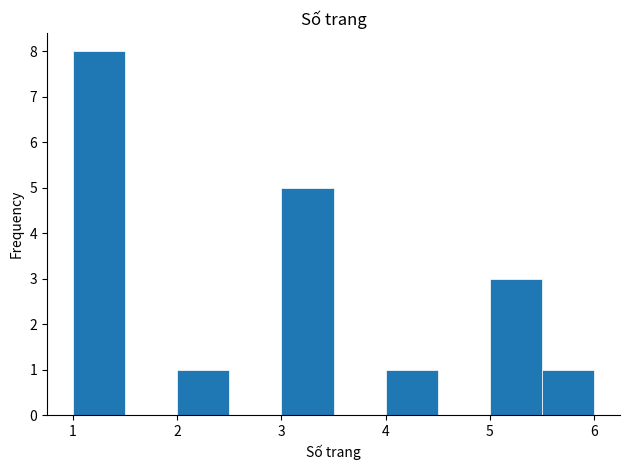

Reading left to right, list every bar in this chart as the range it spans on the x-axis followed by its height. The values are not printed on the chart, so give them approximately, as read against the axis.

1.0 to 1.5: 8
1.5 to 2.0: 0
2.0 to 2.5: 1
2.5 to 3.0: 0
3.0 to 3.5: 5
3.5 to 4.0: 0
4.0 to 4.5: 1
4.5 to 5.0: 0
5.0 to 5.5: 3
5.5 to 6.0: 1